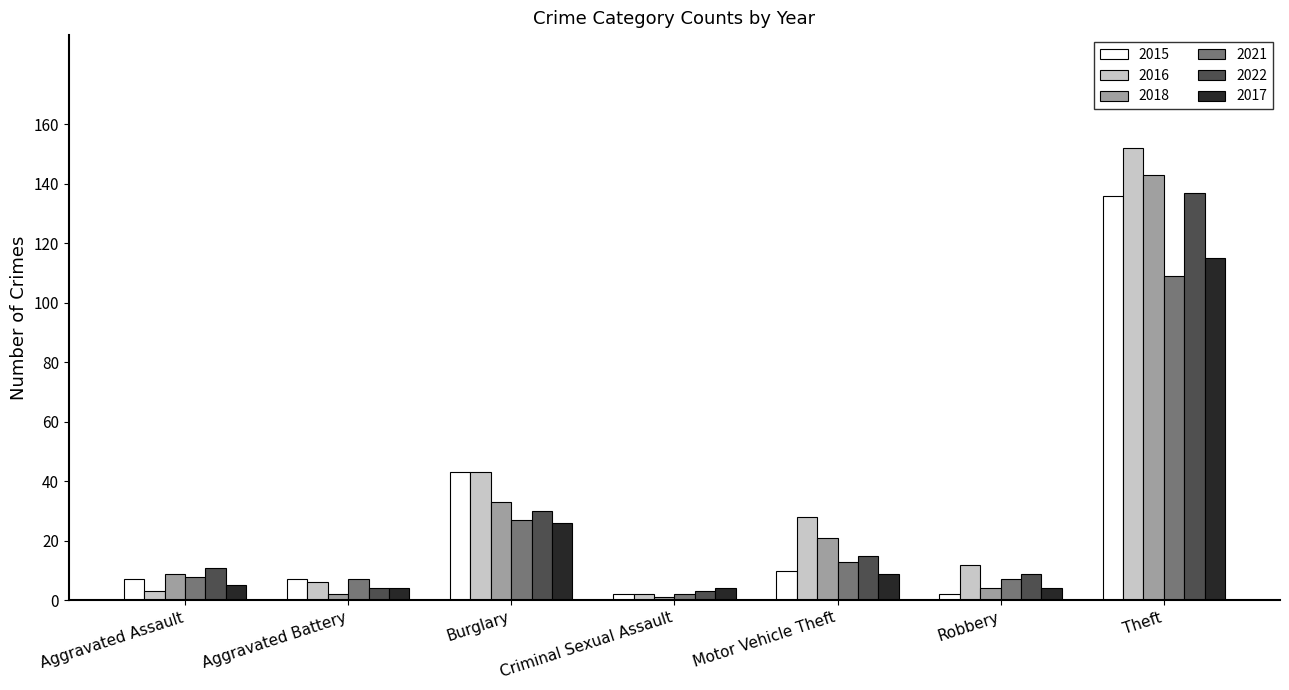

Reading left to right, what are all the values shown in this chart?

2015: 7	7	43	2	10	2	136
2016: 3	6	43	2	28	12	152
2018: 9	2	33	1	21	4	143
2021: 8	7	27	2	13	7	109
2022: 11	4	30	3	15	9	137
2017: 5	4	26	4	9	4	115